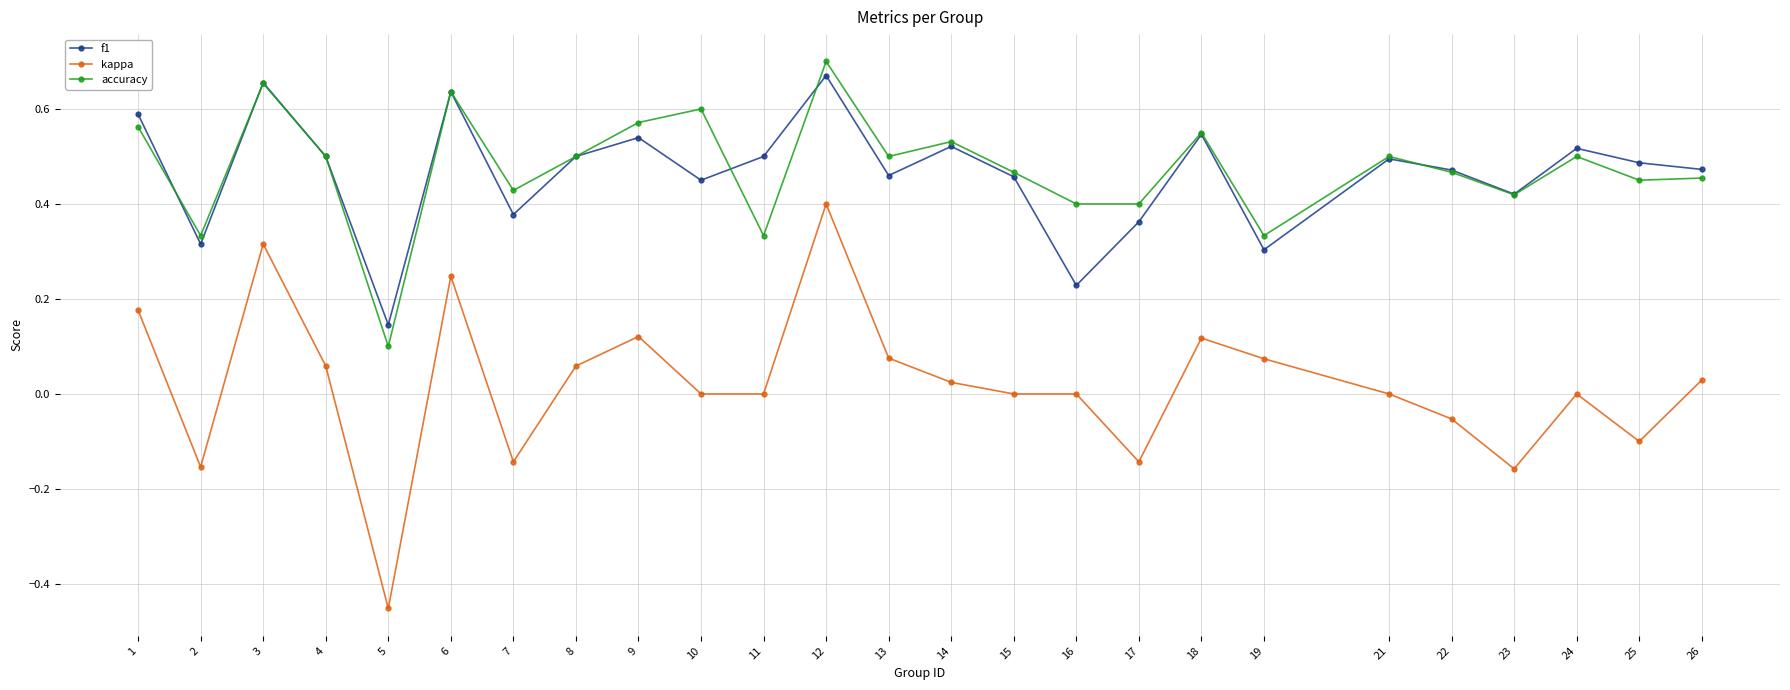

The value of kappa at 12 is 0.6. True or false?

False